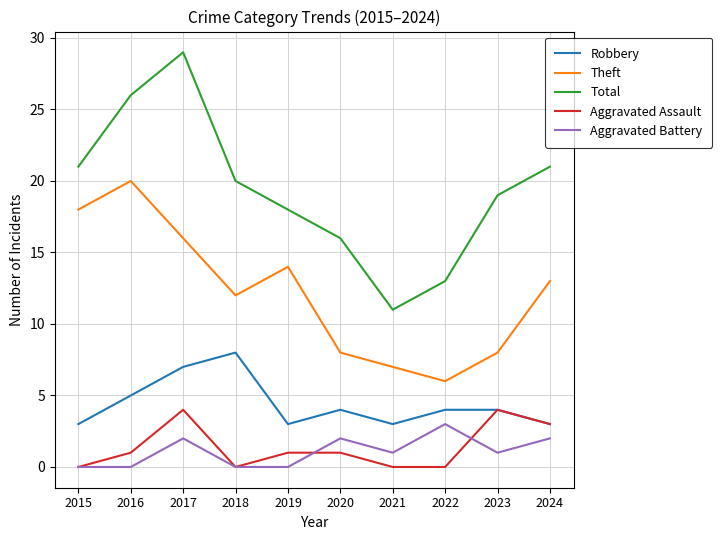

Which series has the largest range (max minus min)?

Total